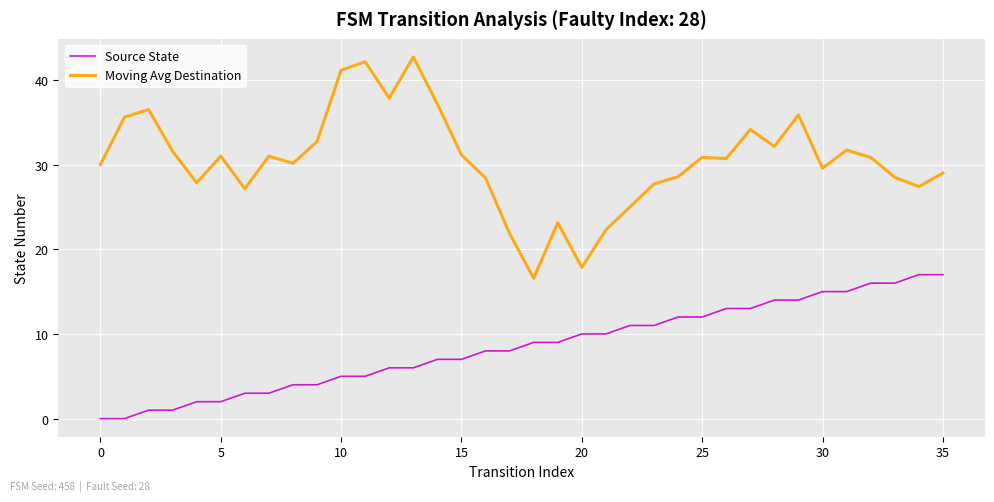

True or false: Moving Avg Destination and Source State cross at least once.

False